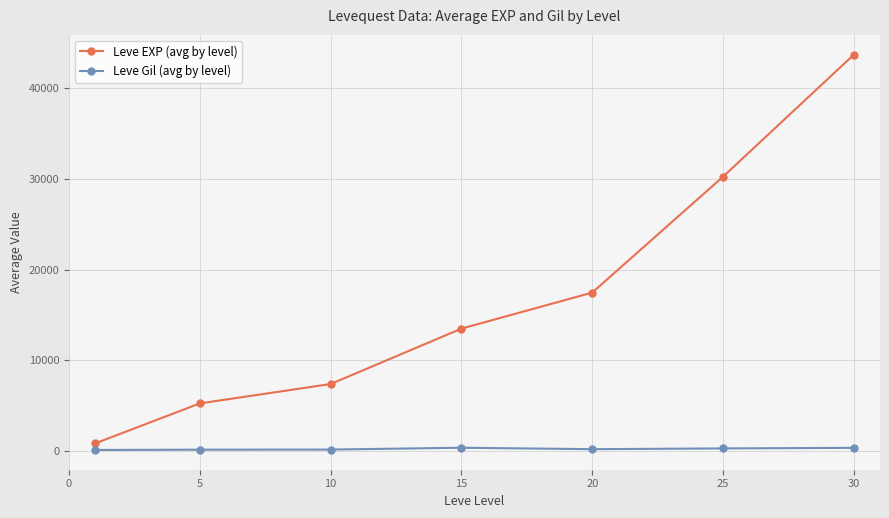

Which series has the largest range (max minus min)?

Leve EXP (avg by level)